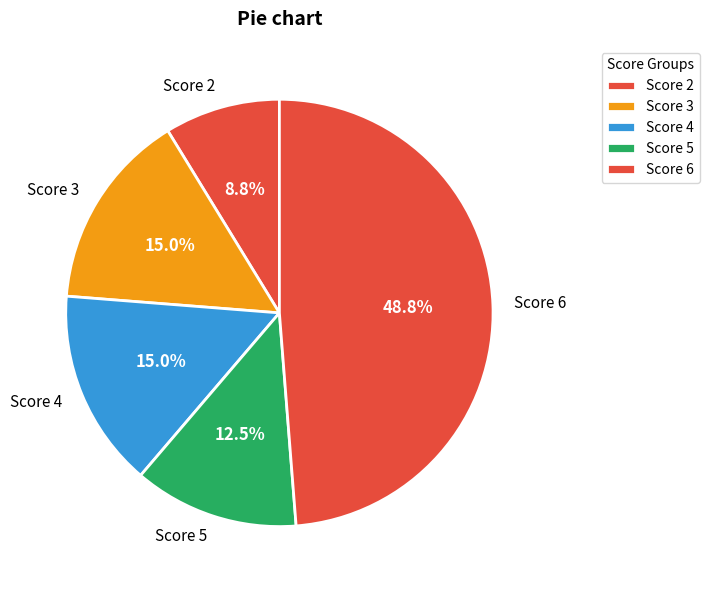

What percentage do Score 4 and Score 3 together represent?

30.0%